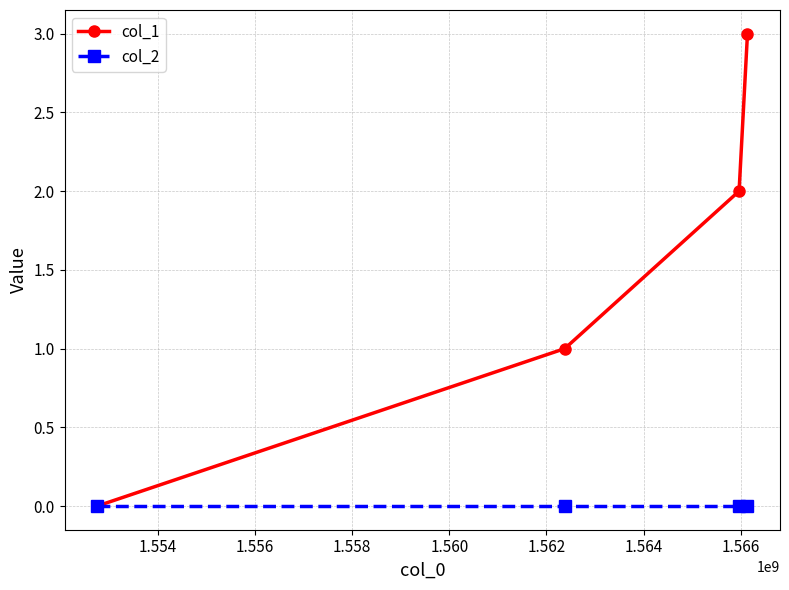

What is the greatest value displayed?

3